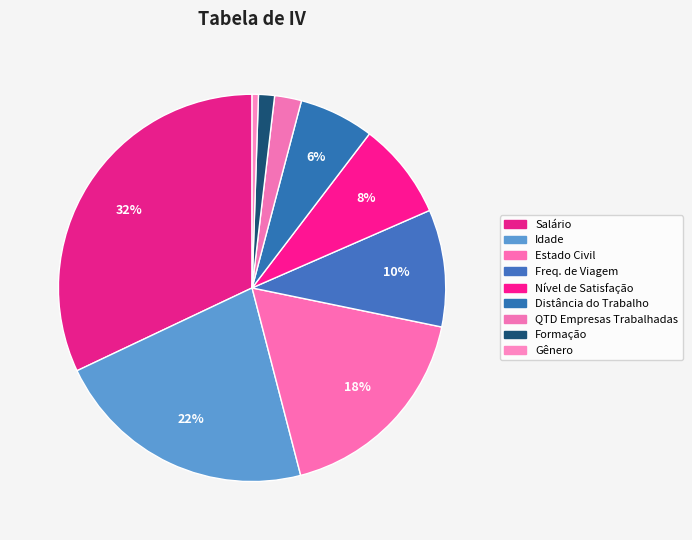

Is there a majority slice in this chart?

No